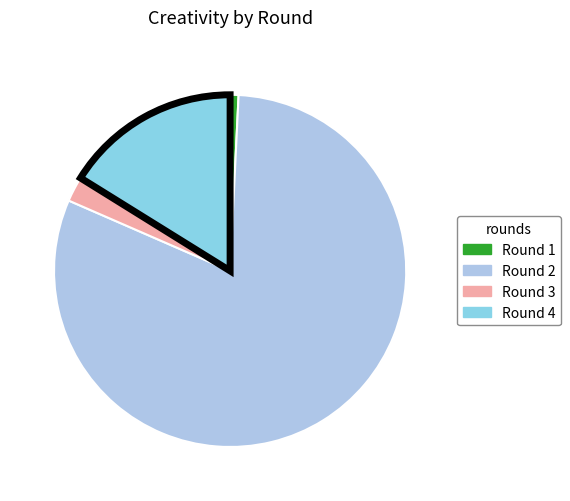

How many segments does this pie chart have?

4